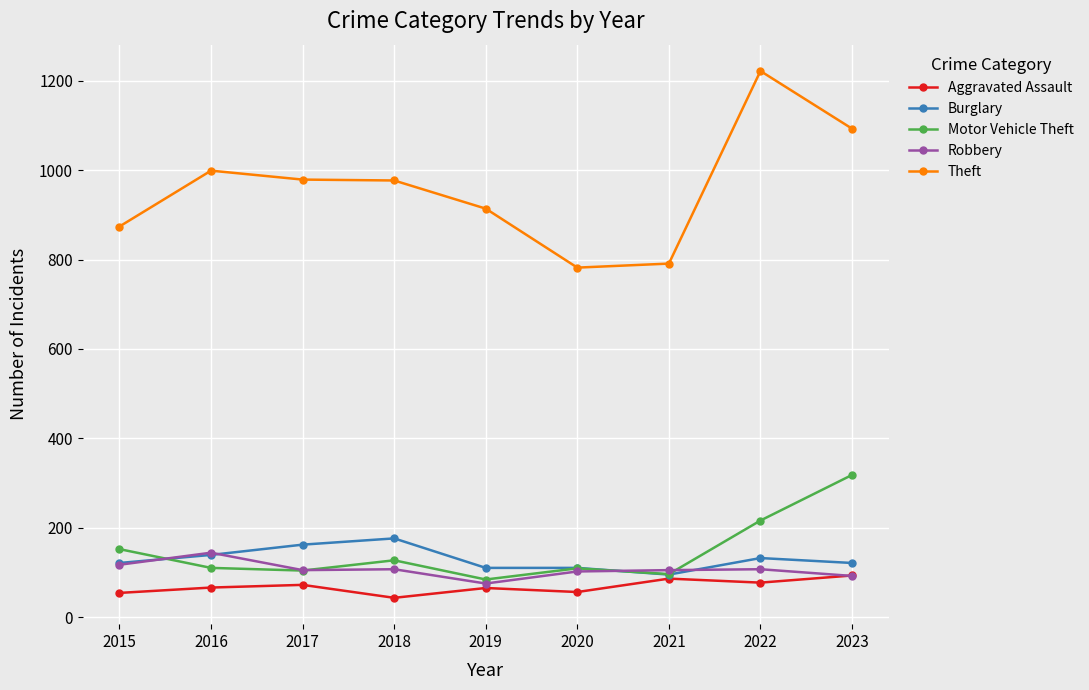

Which series ends up on top after the final intersection of Burglary and Robbery?

Burglary